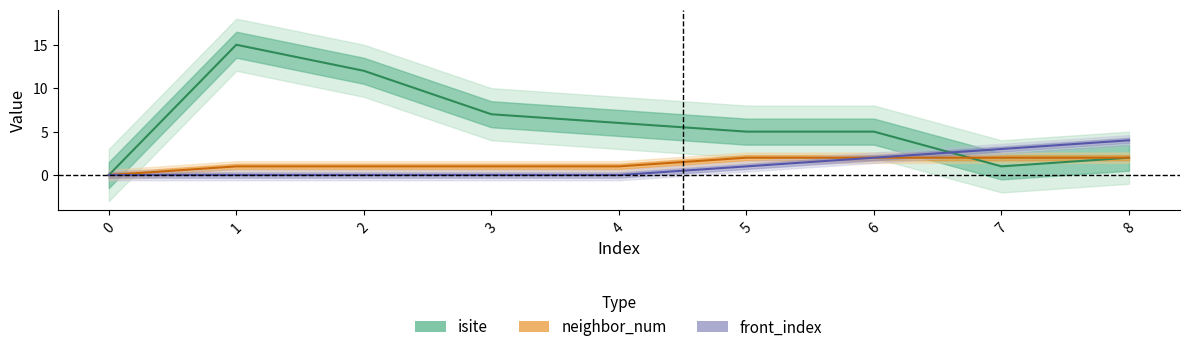

Which series has the widest spread of values?

isite